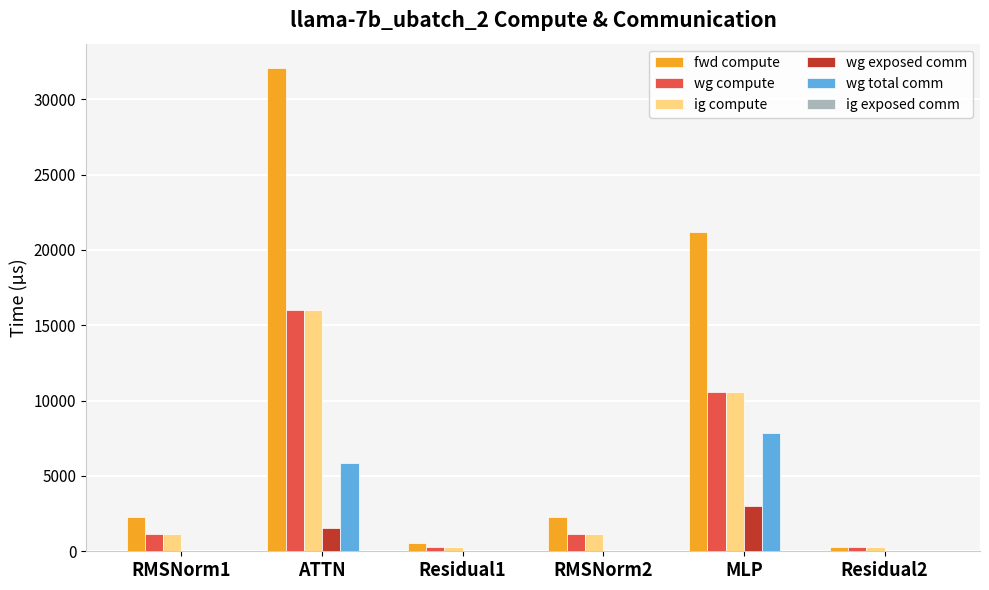

Which label corresponds to the largest value in the chart?

ATTN